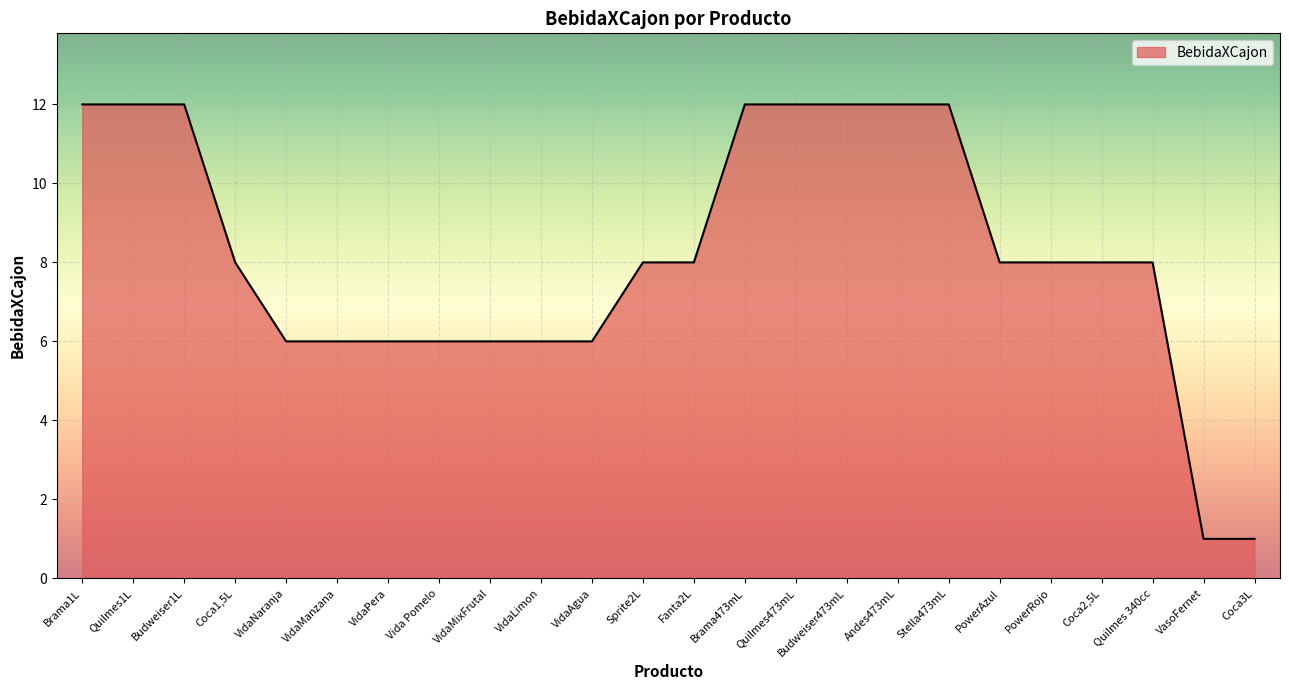

Reading left to right, transcribe all the data shown in this chart.

Brama1L=12	Quilmes1L=12	Budweiser1L=12	Coca1,5L=8	VidaNaranja=6	VidaManzana=6	VidaPera=6	Vida Pomelo=6	VidaMixFrutal=6	VidaLimon=6	VidaAgua=6	Sprite2L=8	Fanta2L=8	Brama473mL=12	Quilmes473mL=12	Budweiser473mL=12	Andes473mL=12	Stella473mL=12	PowerAzul=8	PowerRojo=8	Coca2,5L=8	Quilmes 340cc=8	VasoFernet=1	Coca3L=1